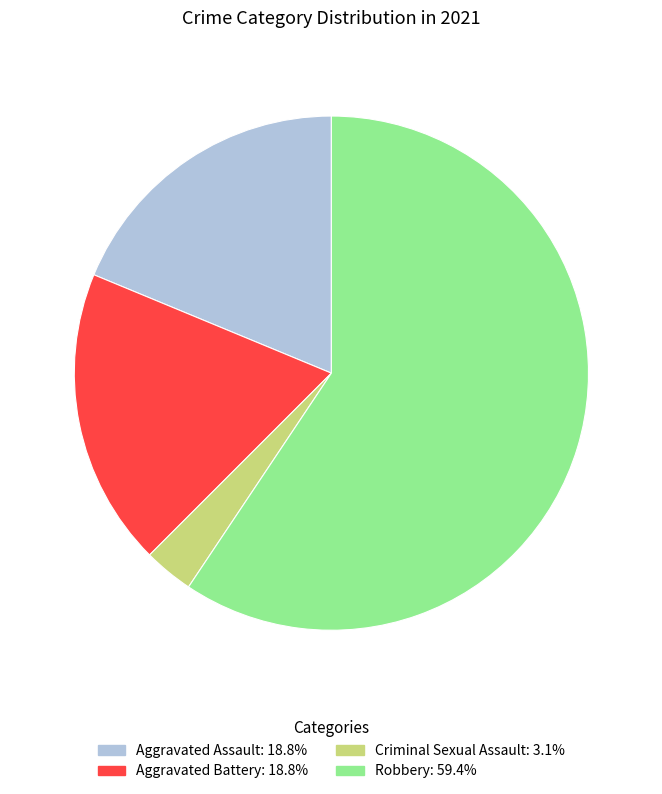

Is there any slice that represents more than half of the pie?

Yes